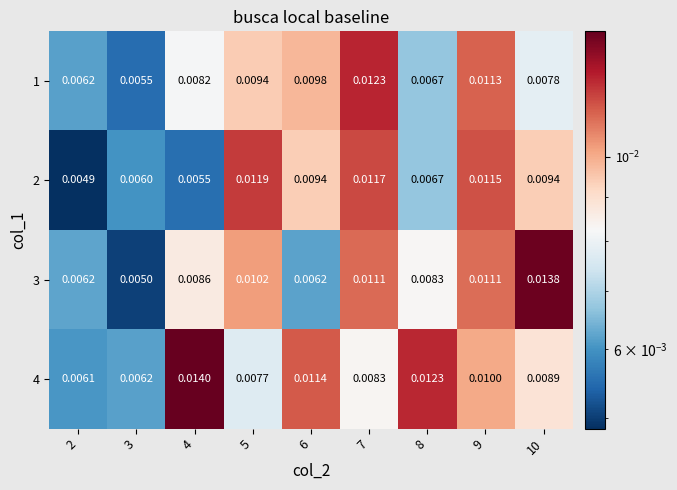

Which series changed the most between 5 and 6?

3